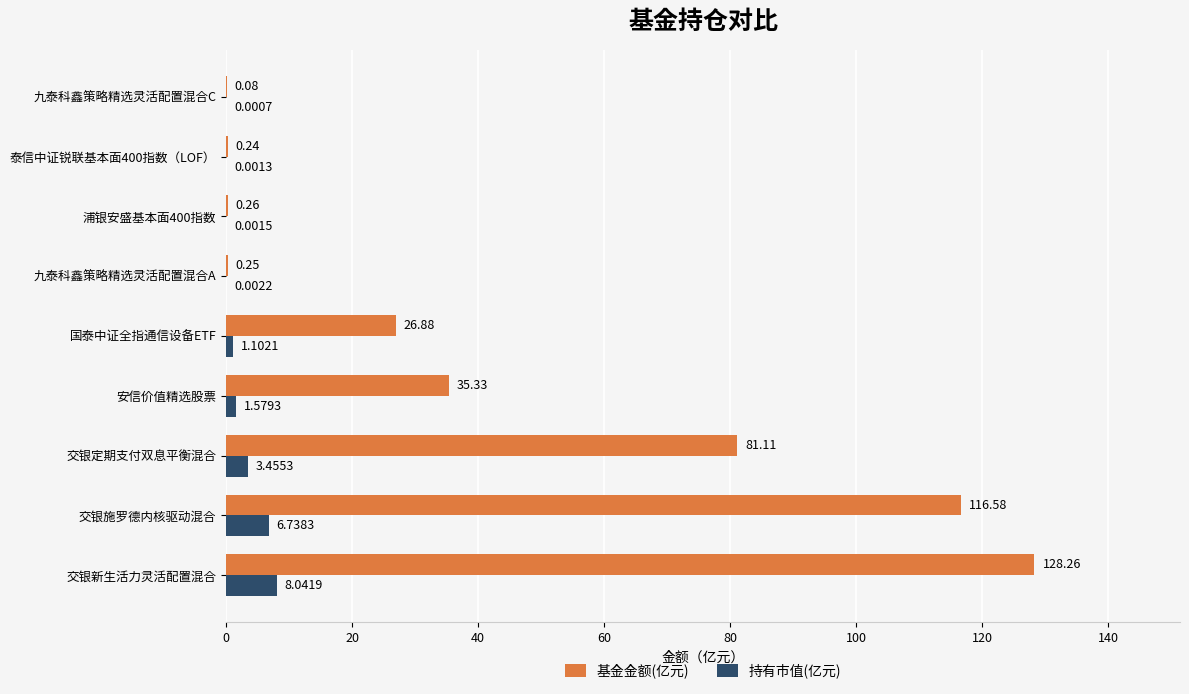

What is the sum of all 持有市值(亿元) values?

20.9